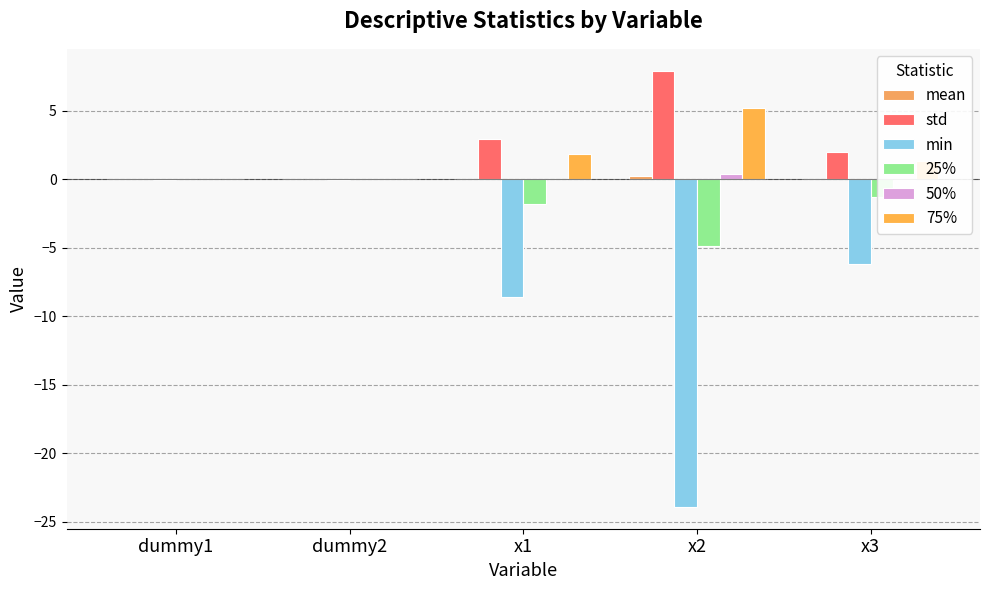

Which series changed the most between dummy1 and x3?

min